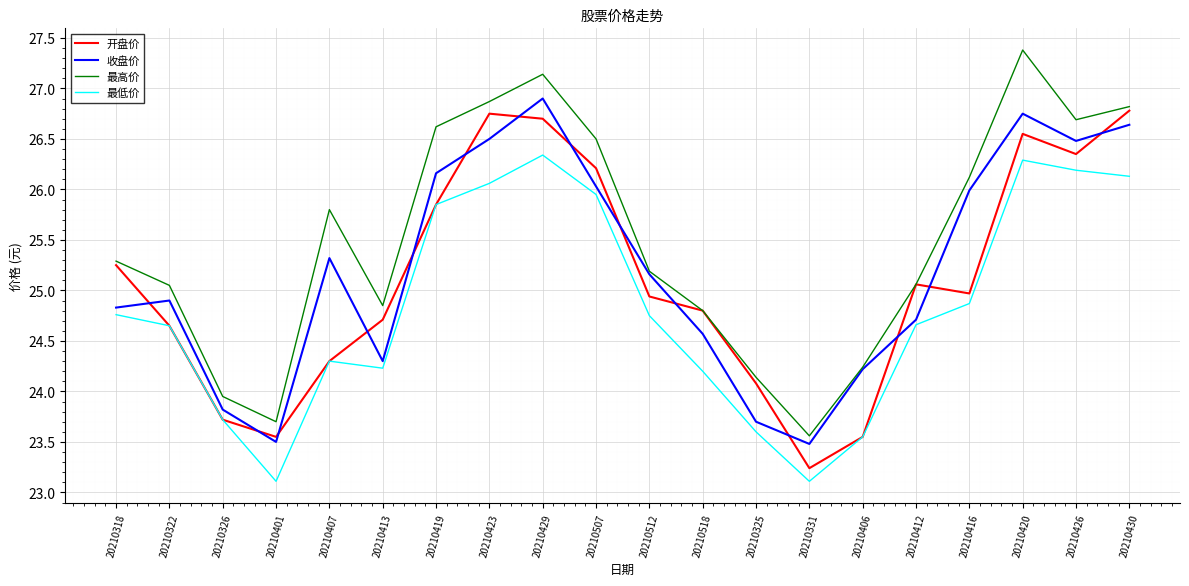

How many lines are shown in the chart?

4